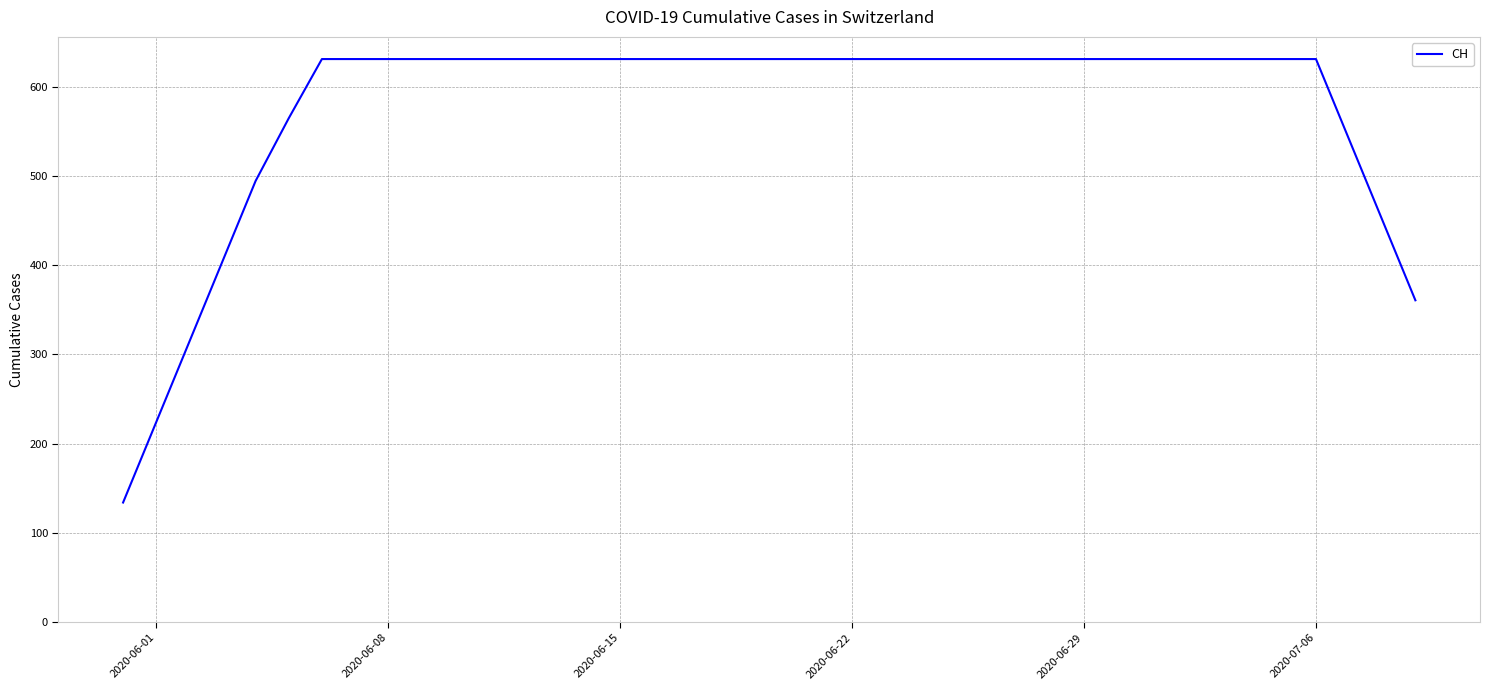

What is the greatest value displayed?

631.0